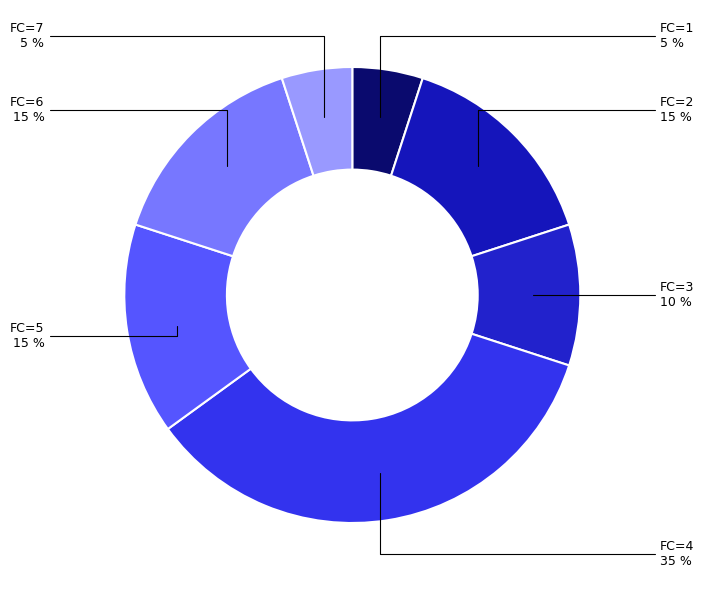

Is there a majority slice in this chart?

No